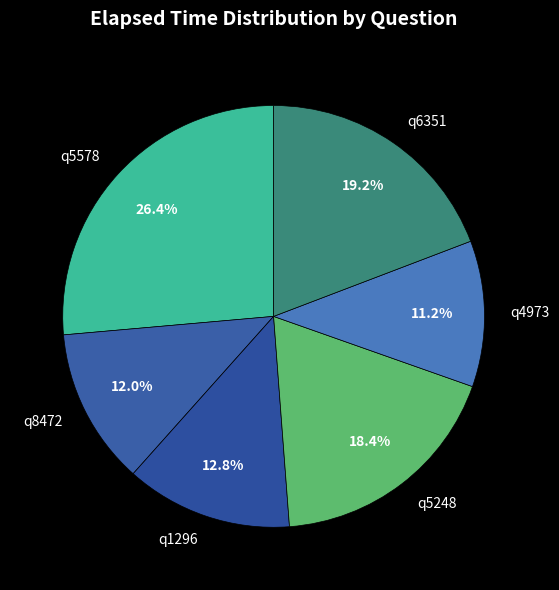

Which slice is the largest?

q5578